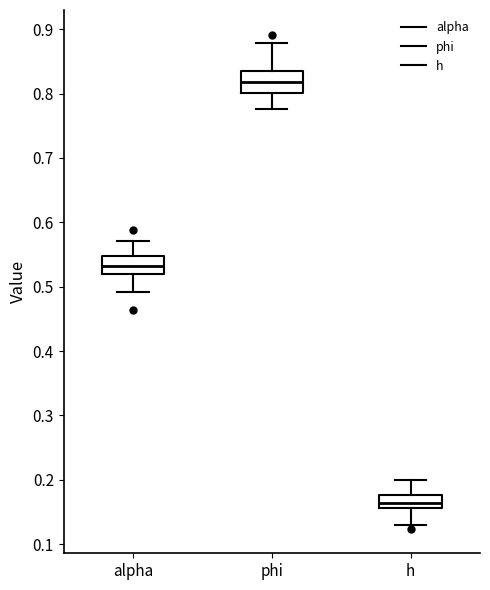

Which box has the highest median line?

phi